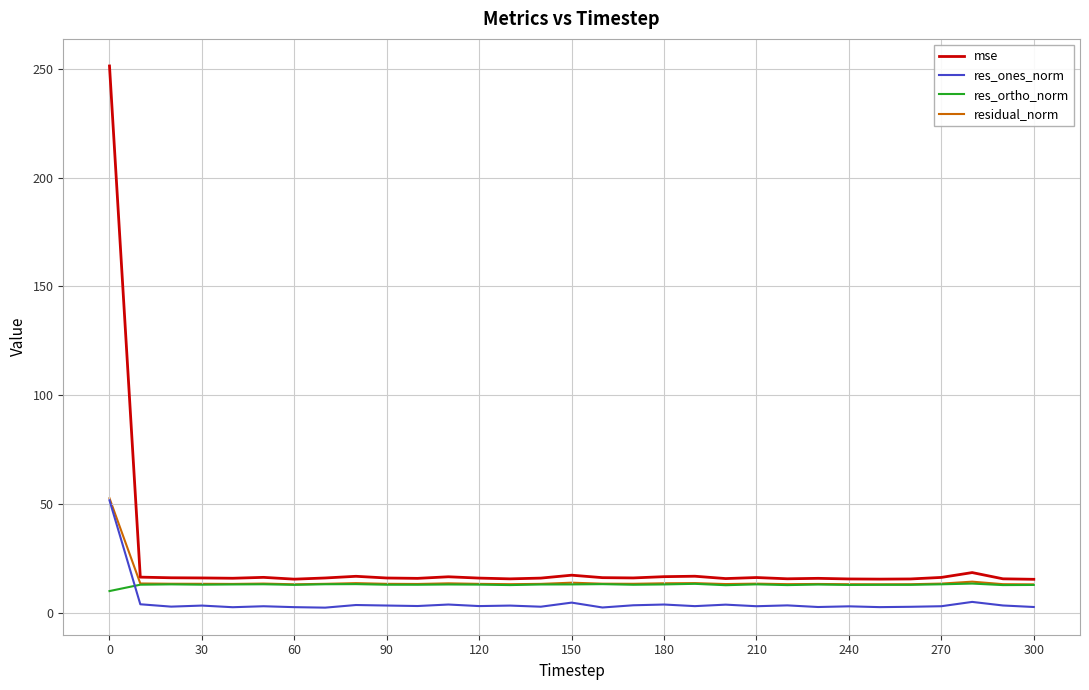

How many times do res_ortho_norm and res_ones_norm cross each other?

1